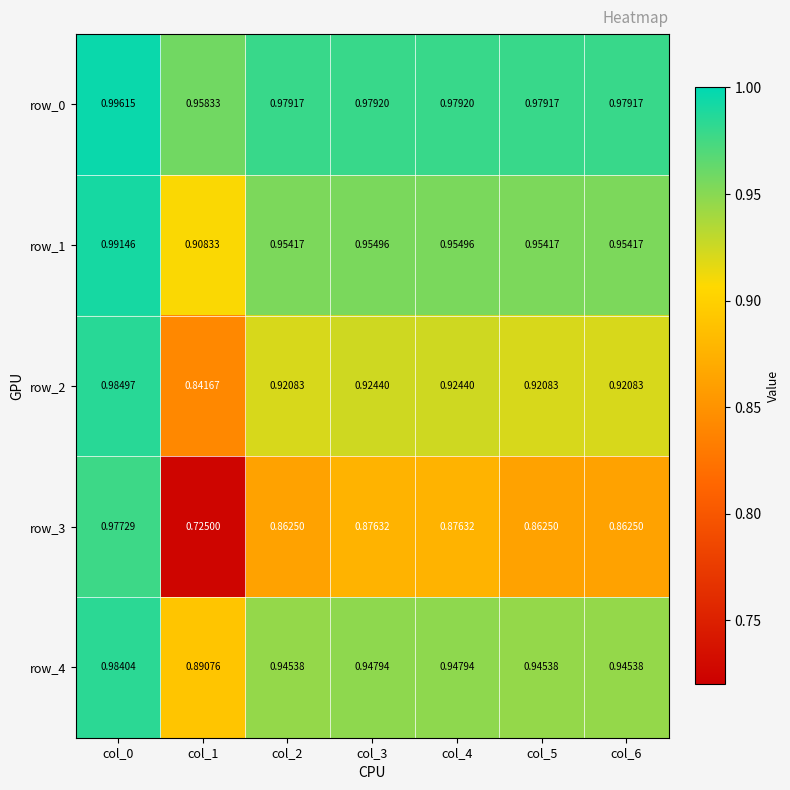

At how many categories does at least one series exceed 0?

7